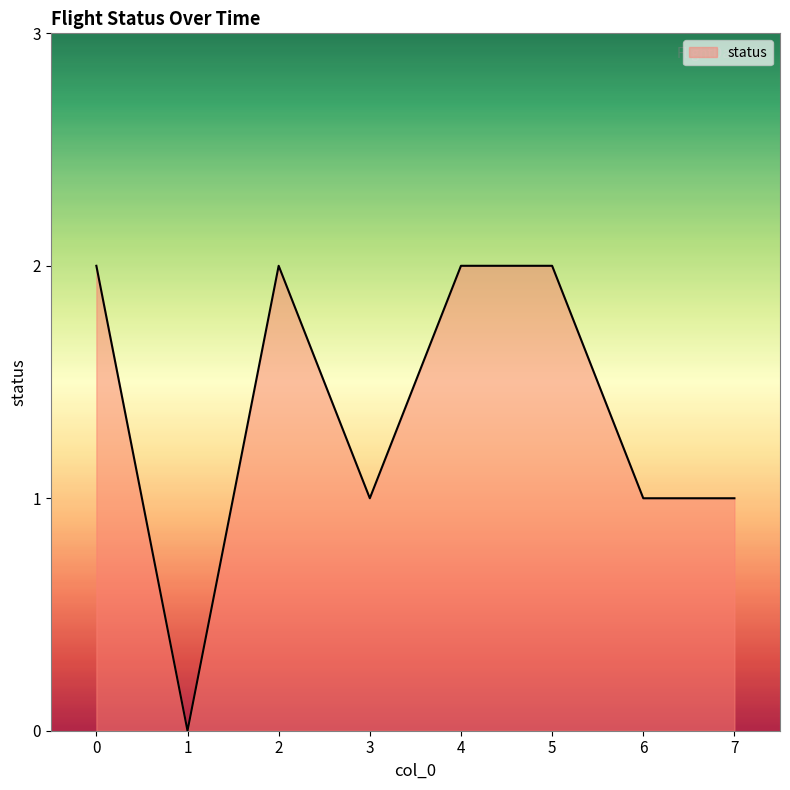

What is the sum of all values?

11